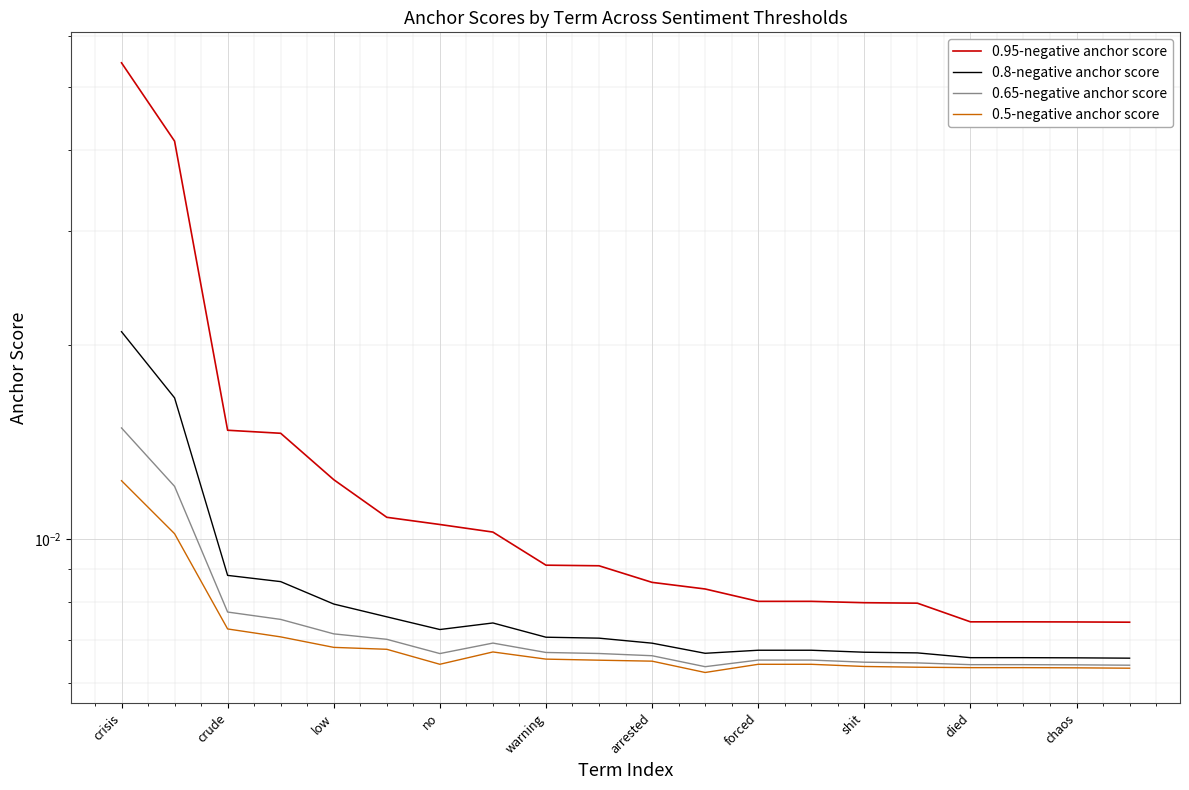

Reading right to left, list all the values displayed in this chart.

0.95-negative anchor score: 0.0	0.0	0.0	0.0	0.0	0.0	0.0	0.0	0.0	0.0	0.0	0.0	0.0	0.0	0.0	0.0	0.0	0.0	0.0	0.1
0.8-negative anchor score: 0.0	0.0	0.0	0.0	0.0	0.0	0.0	0.0	0.0	0.0	0.0	0.0	0.0	0.0	0.0	0.0	0.0	0.0	0.0	0.0
0.65-negative anchor score: 0.0	0.0	0.0	0.0	0.0	0.0	0.0	0.0	0.0	0.0	0.0	0.0	0.0	0.0	0.0	0.0	0.0	0.0	0.0	0.0
0.5-negative anchor score: 0.0	0.0	0.0	0.0	0.0	0.0	0.0	0.0	0.0	0.0	0.0	0.0	0.0	0.0	0.0	0.0	0.0	0.0	0.0	0.0